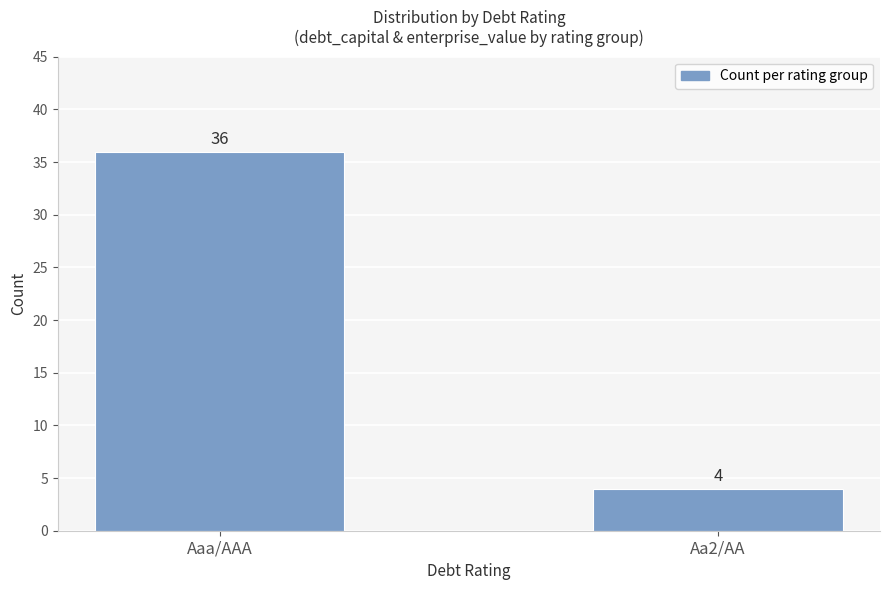

True or false: the data shows 15 at Aaa/AAA.

False